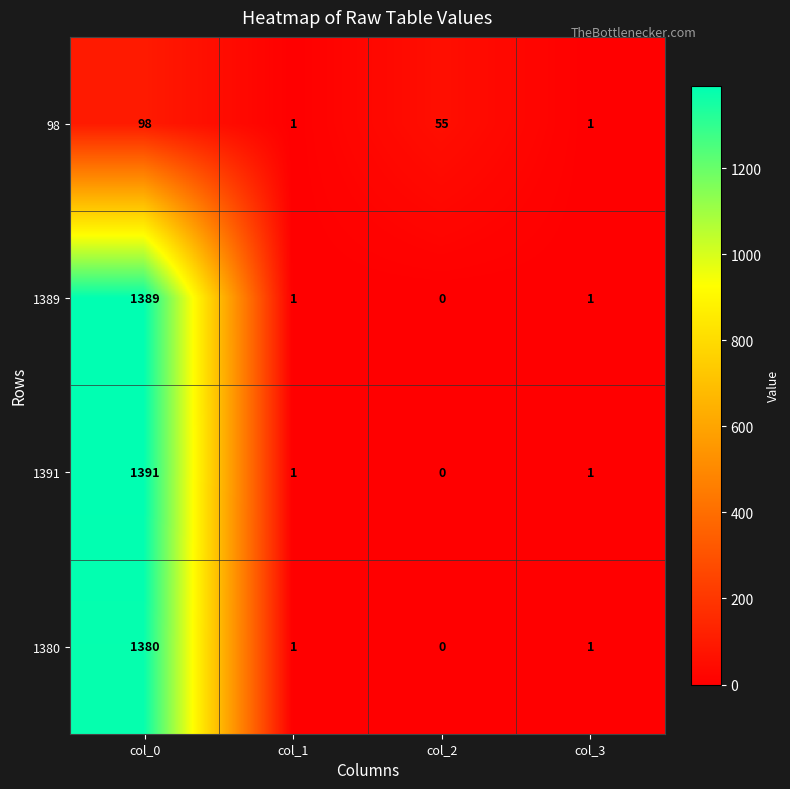

What is the difference between the maximum and minimum values in the 1380 series?

1380